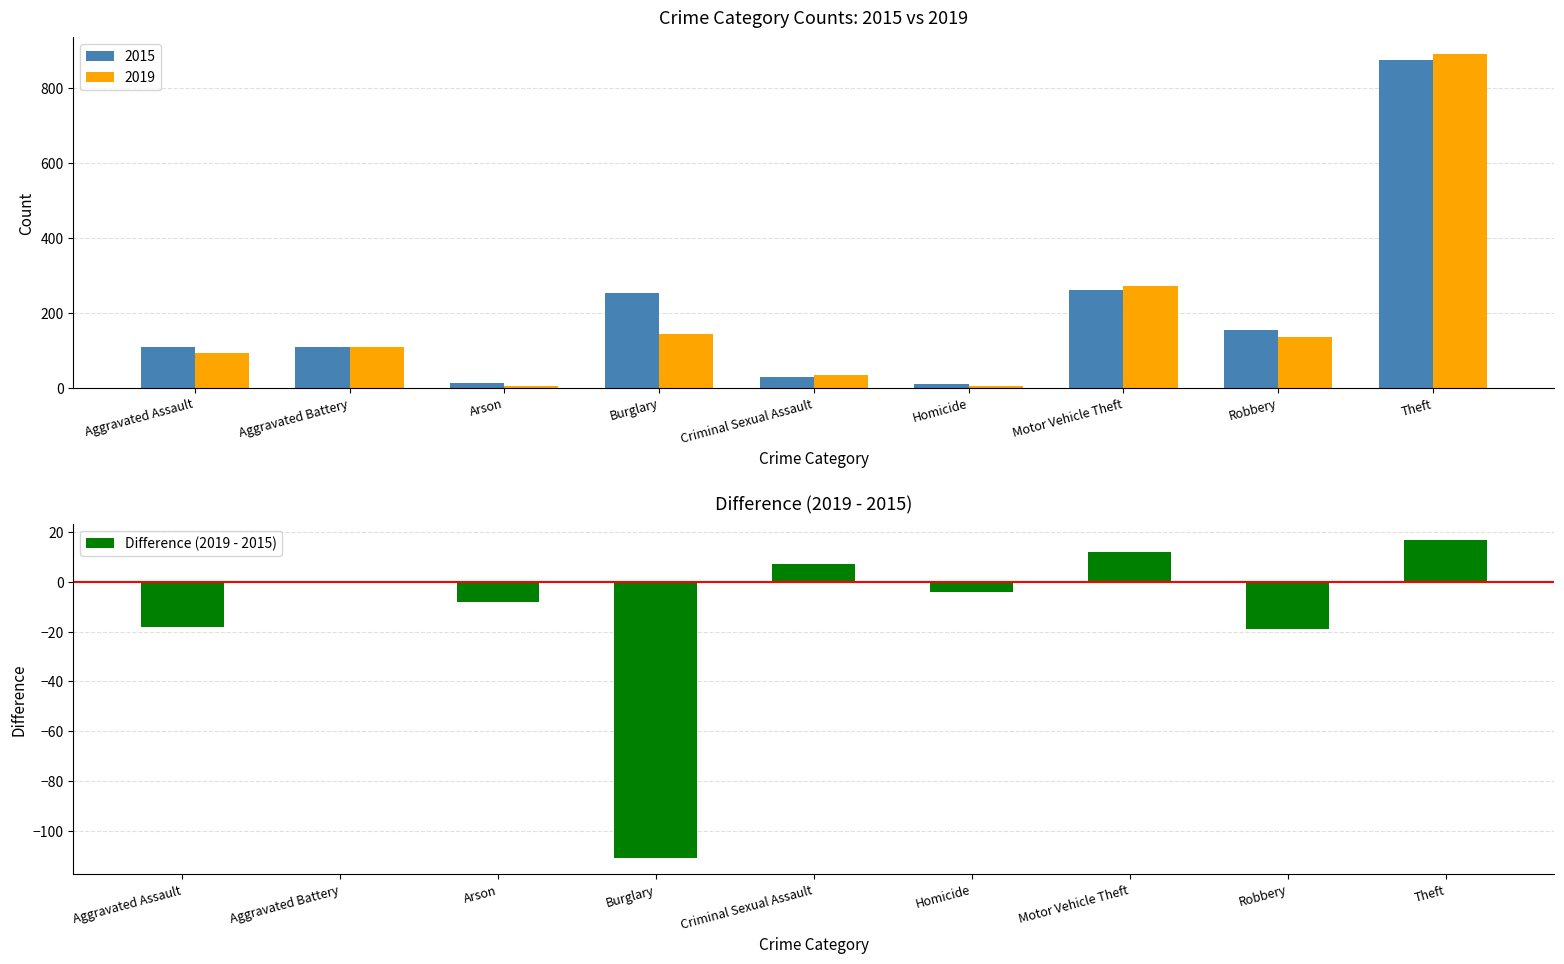

Reading right to left, what are all the values shown in this chart?

17	-19	12	-4	7	-111	-8	0	-18